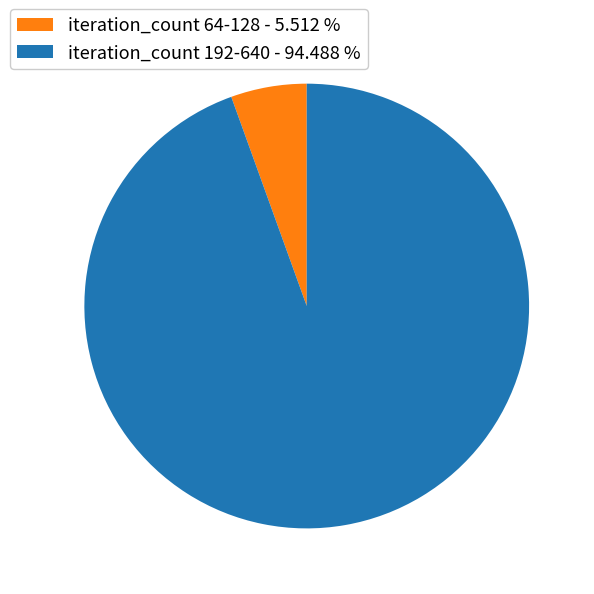

Rank the categories by value from highest to lowest.

iteration_count 192-640 - 94.488 %, iteration_count 64-128 - 5.512 %